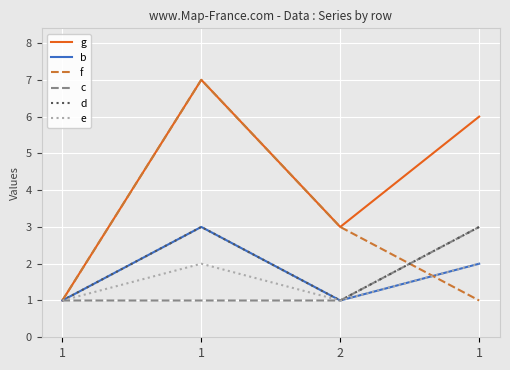

What are all the series names shown in the legend?

g, b, f, c, d, e